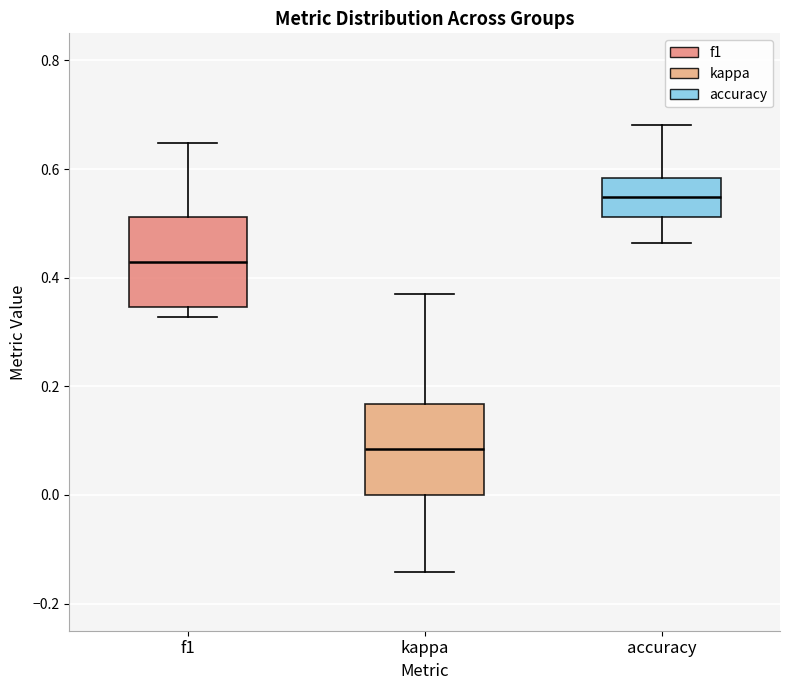

Reading left to right, transcribe this box plot: for each box, give where its median line is, the range the box spans, and where its two whiskers end, as read against the y-axis. The values are not printed on the chart, so give them approximately, as read against the axis.

f1: median 0.42, box 0.34 to 0.52, whiskers 0.32 to 0.64
kappa: median 0.08, box 0.00 to 0.16, whiskers -0.14 to 0.36
accuracy: median 0.54, box 0.52 to 0.58, whiskers 0.46 to 0.68